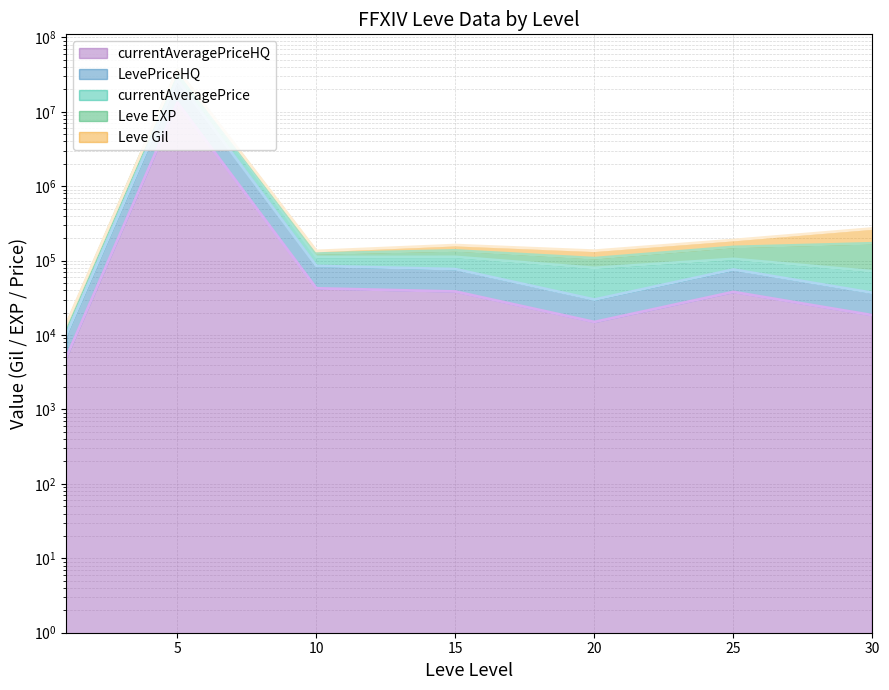

Which label corresponds to the largest value in the chart?

5